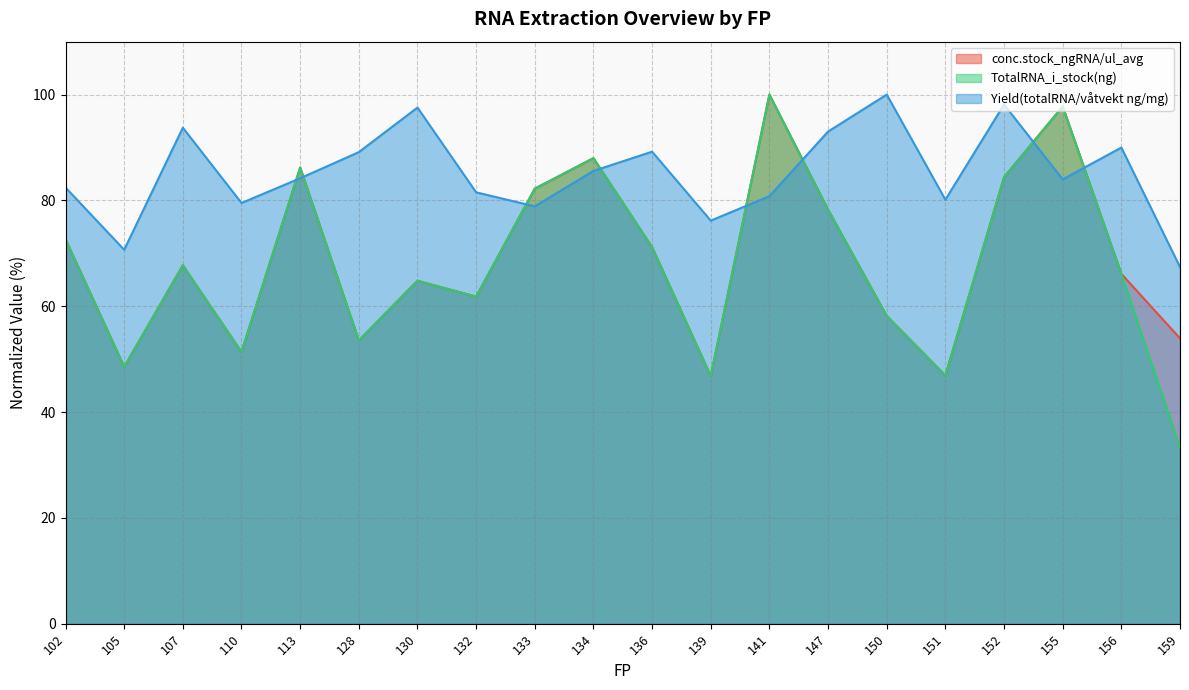

The value of conc.stock_ngRNA/ul_avg at 102 is 129.8. True or false?

False